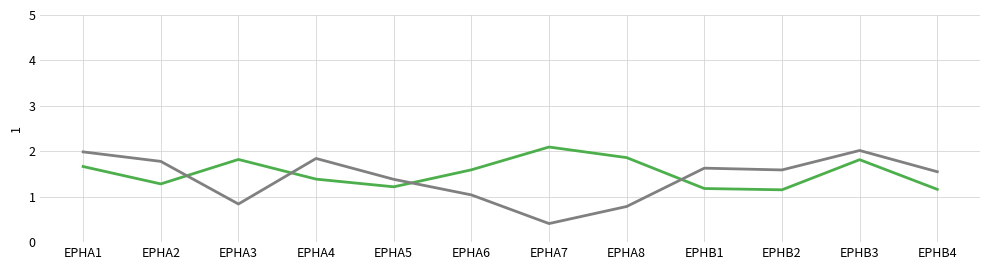

What is the total value across all series at EPHA5?

2.6